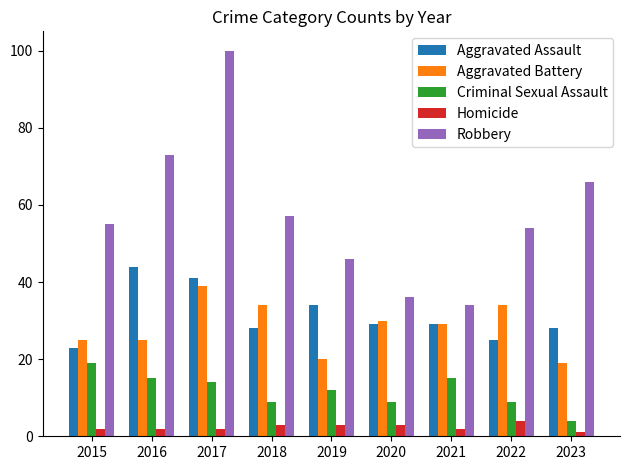

Reading left to right, transcribe all the data shown in this chart.

Aggravated Assault: 23	44	41	28	34	29	29	25	28
Aggravated Battery: 25	25	39	34	20	30	29	34	19
Criminal Sexual Assault: 19	15	14	9	12	9	15	9	4
Homicide: 2	2	2	3	3	3	2	4	1
Robbery: 55	73	100	57	46	36	34	54	66